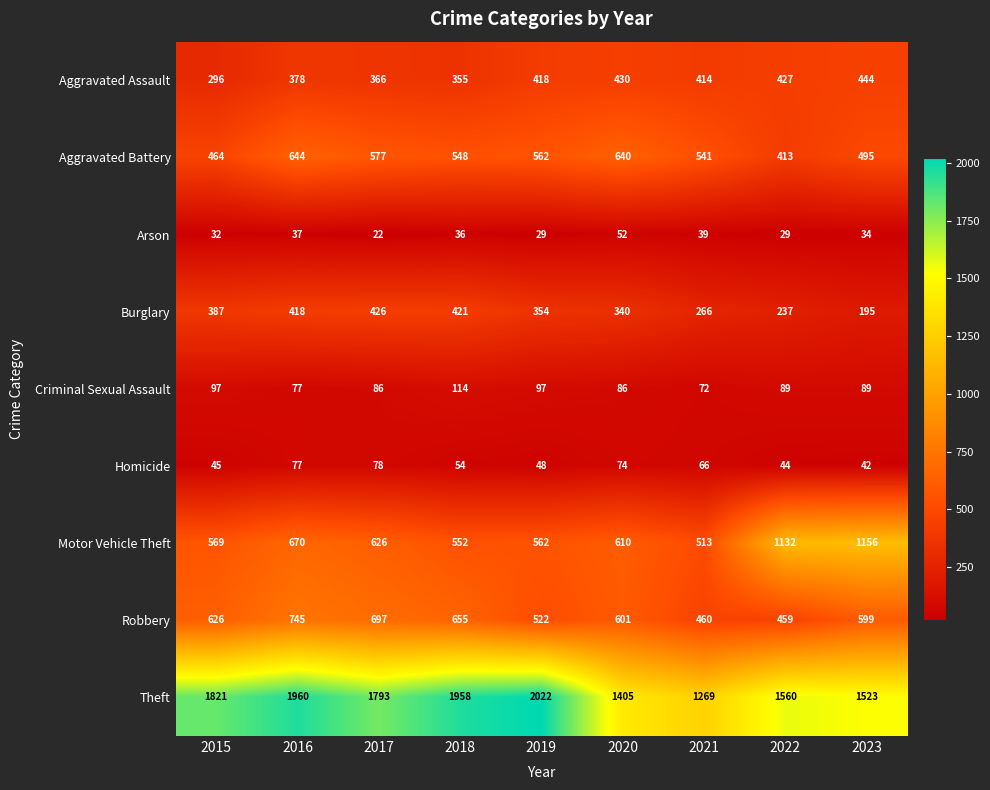

At which label does Criminal Sexual Assault first exceed 89?

2015